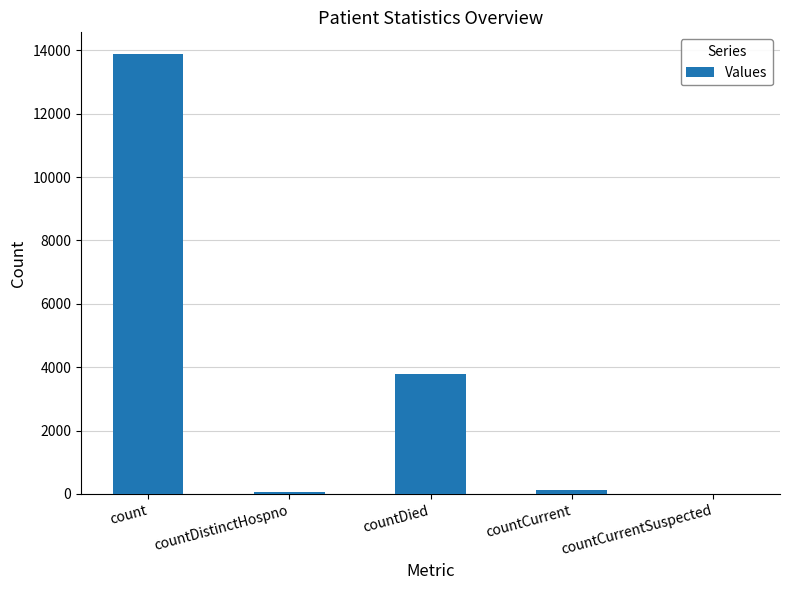

True or false: the data shows 3796 at countDied.

True